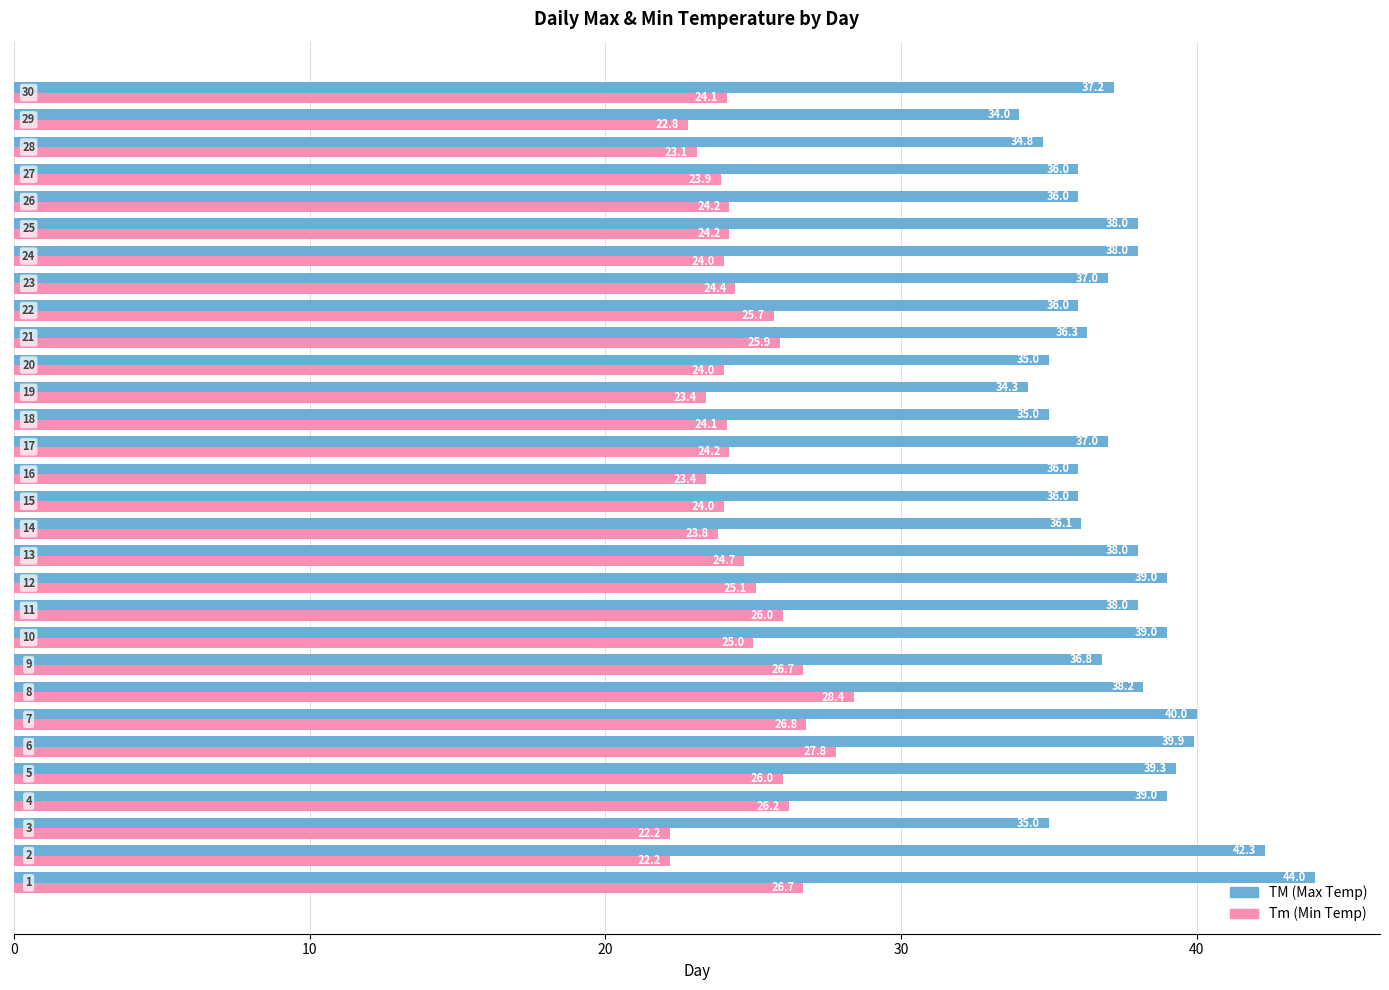

Rank the series by their average value, from lowest to highest.

Tm (Min Temp), TM (Max Temp)